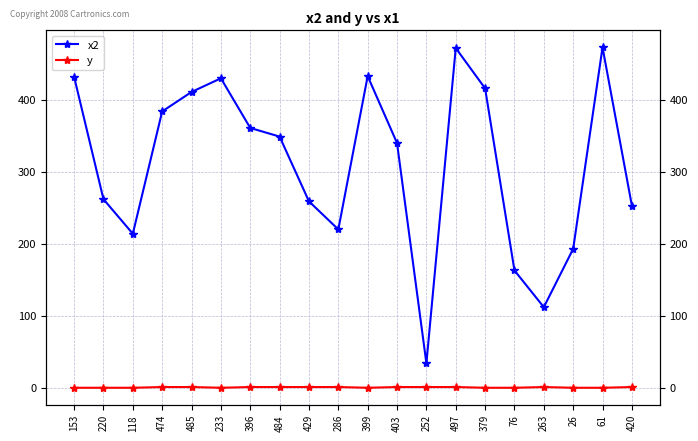

True or false: y and x2 intersect in this chart.

False